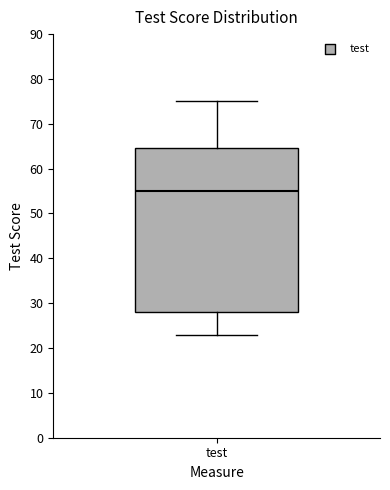

Read this box plot against the y-axis: the position of the median line, the range covered by the box, and the ends of both whiskers. The values are not printed on the chart, so give them approximately, as read against the axis.

median 55, box 28 to 65, whiskers 23 to 75